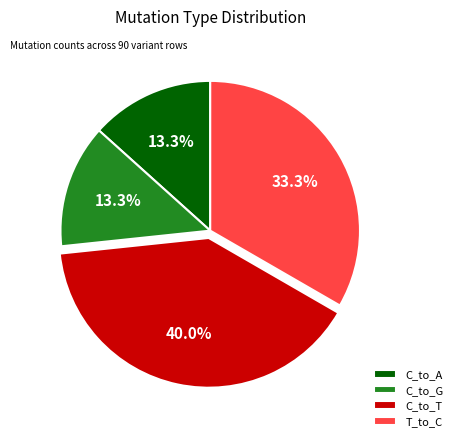

What is the largest slice in the pie chart?

C_to_T